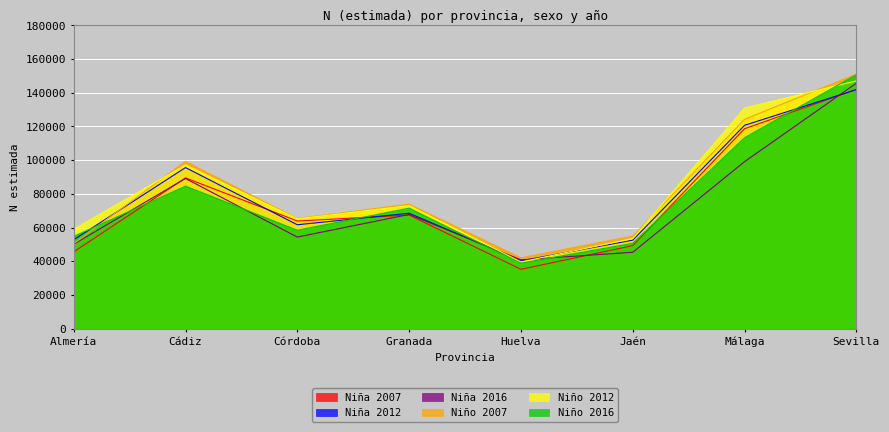

Rank the categories by Niña 2007 value from lowest to highest.

Huelva, Almería, Jaén, Córdoba, Granada, Cádiz, Málaga, Sevilla